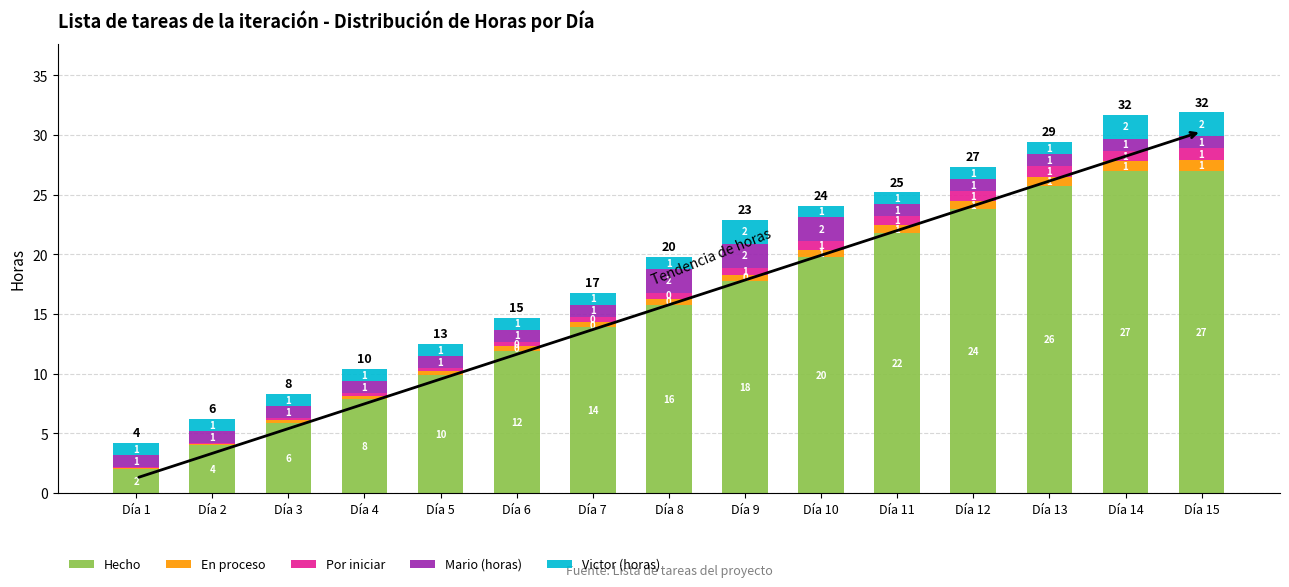

Where does the Hecho series first go above 15?

Día 8